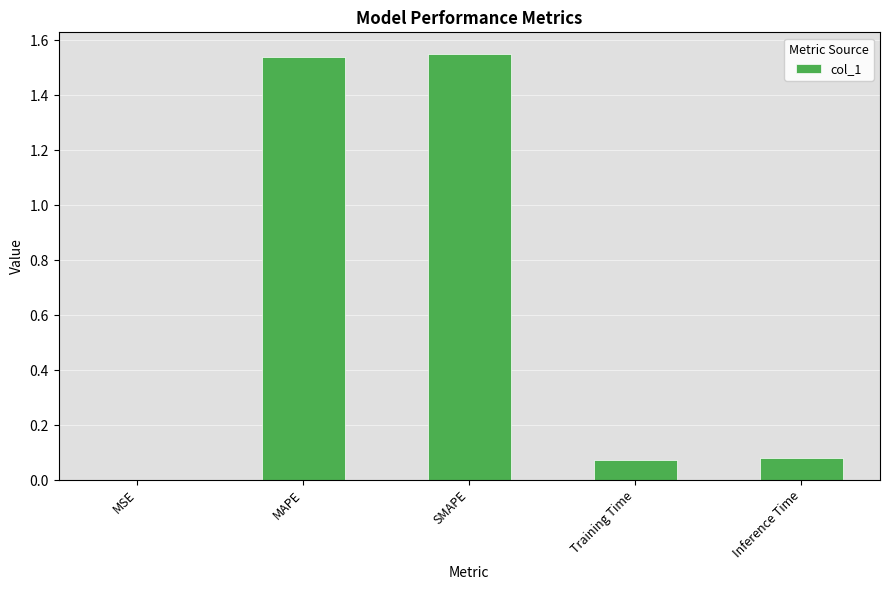

Is it true that the value at Inference Time is 0.0?

False